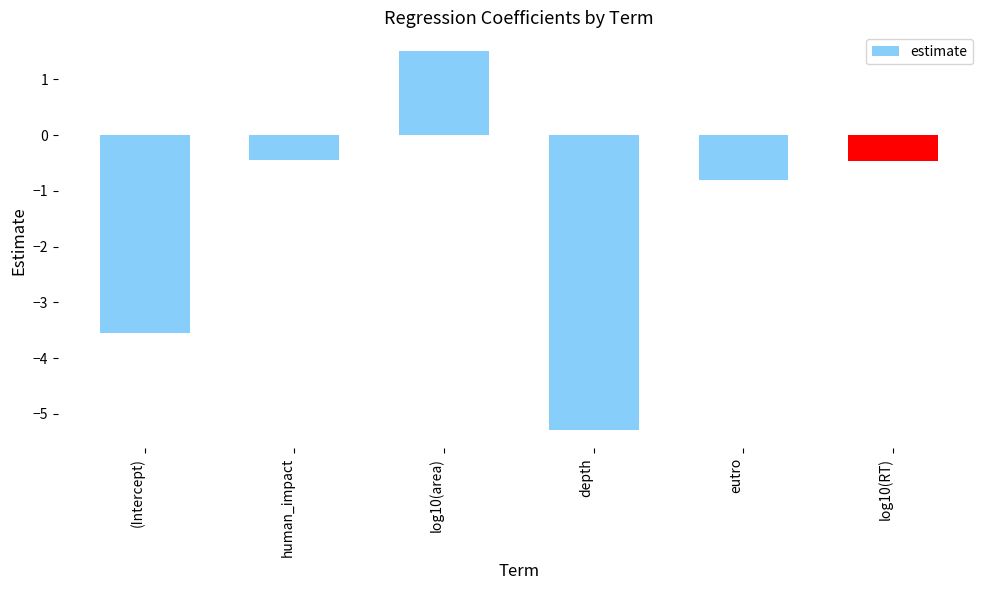

How many series are shown in this chart?

1